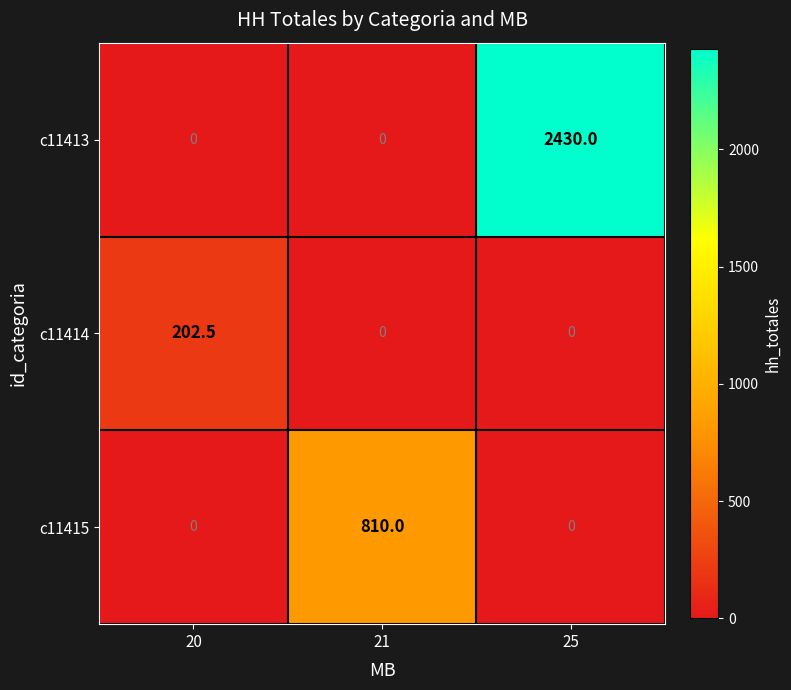

Which series has the largest total across all categories?

c11413